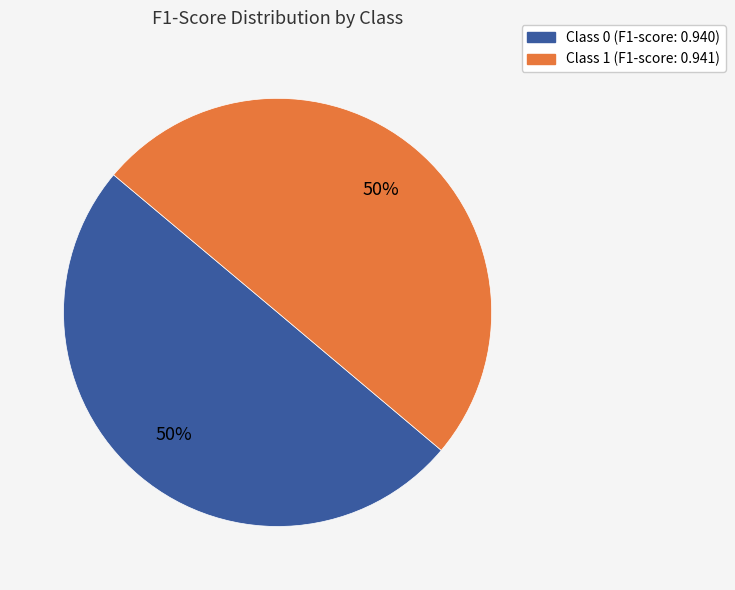

To the nearest percent, what is the average slice percentage?

50%